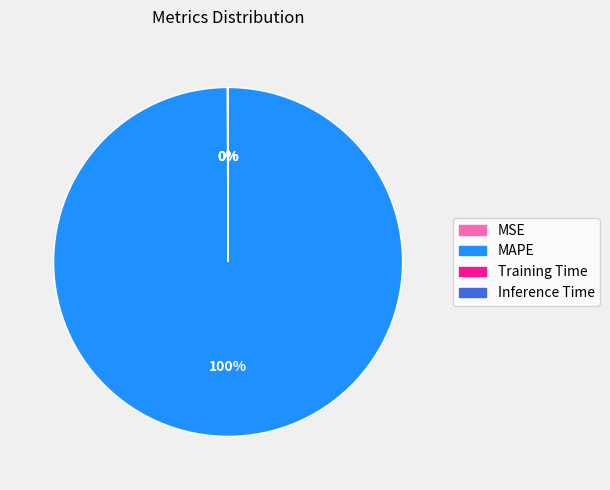

Which slice is the largest?

MAPE